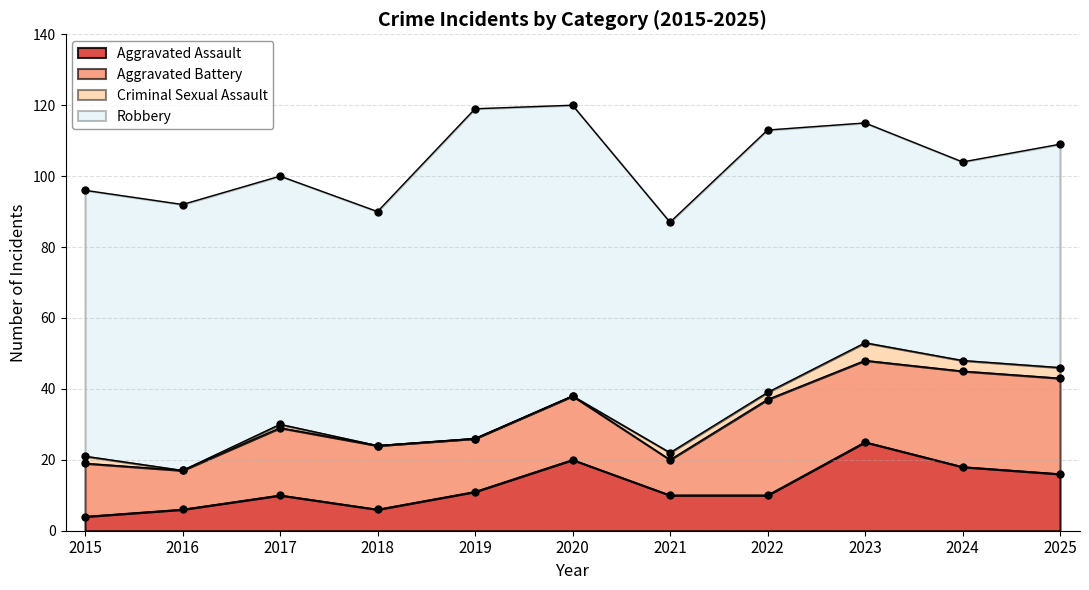

What is the value of the Aggravated Battery point at the 4th from the left?

18